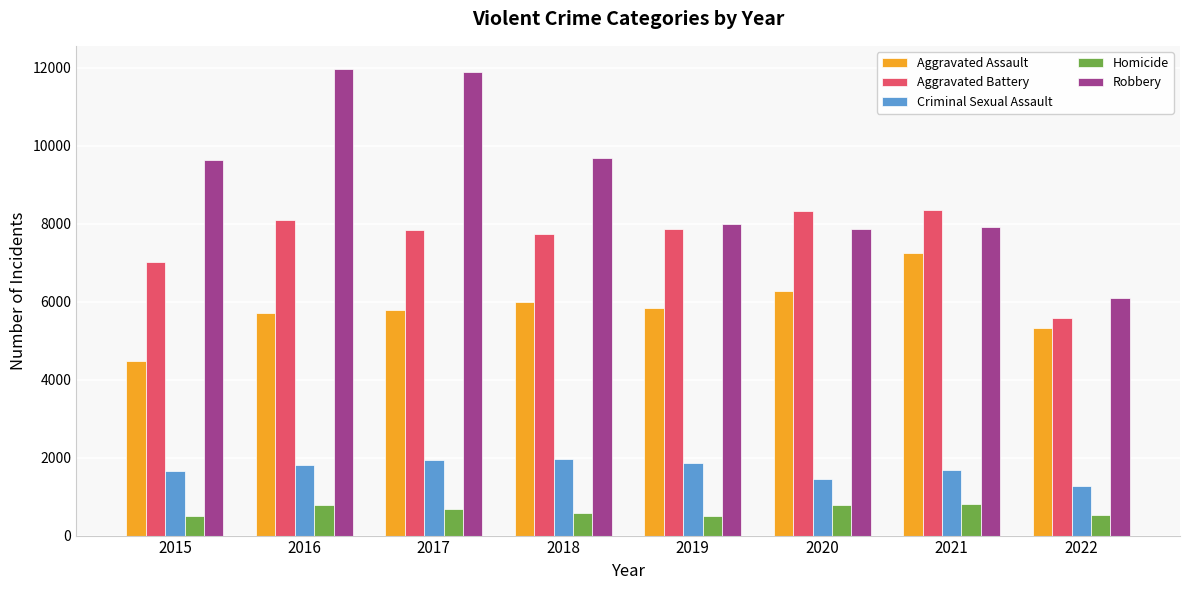

What is the difference between the highest and lowest values at 2019?

7496